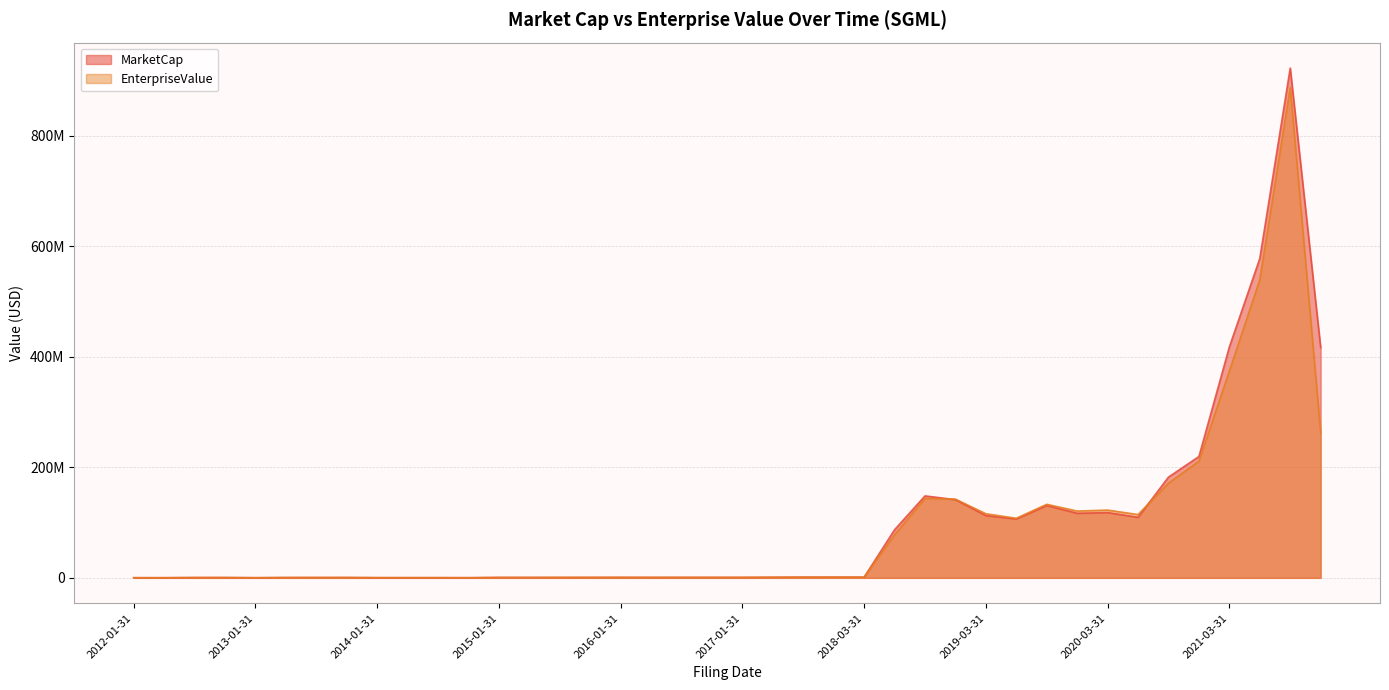

Rank the series at 2013-10-31 from highest to lowest value.

MarketCap, EnterpriseValue